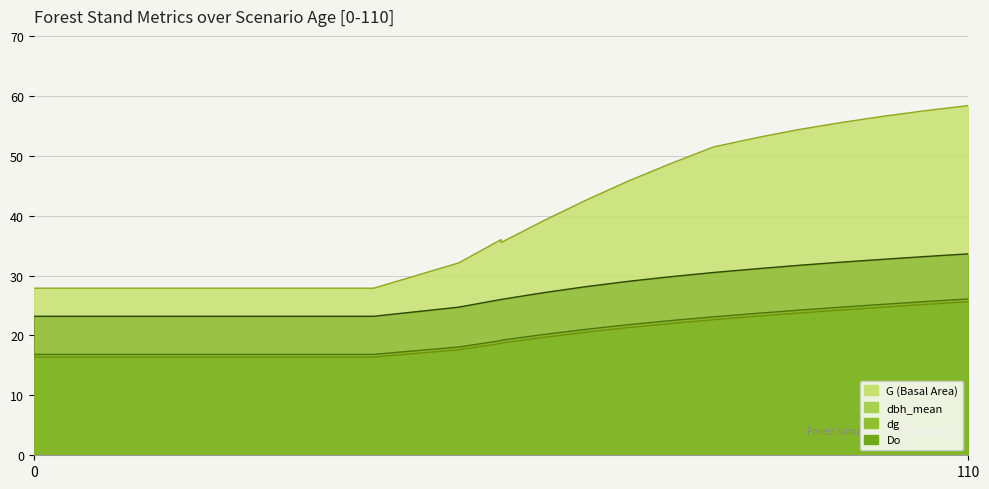

What are all the series names shown in the legend?

G, dbh_mean, dg, Do